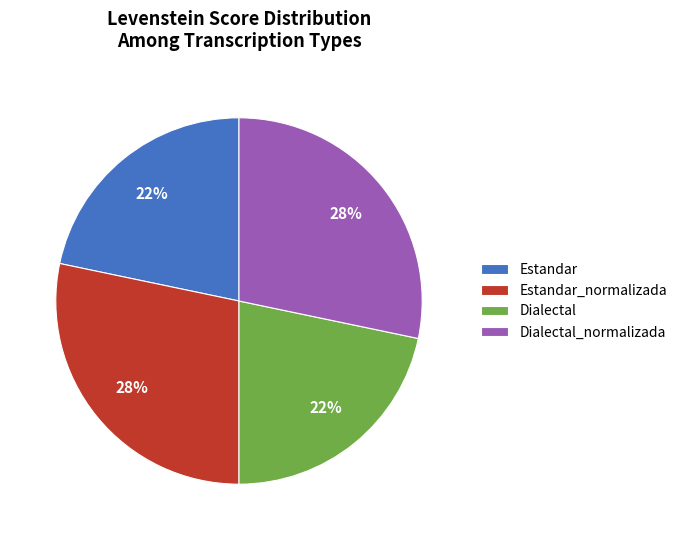

How many segments does this pie chart have?

4